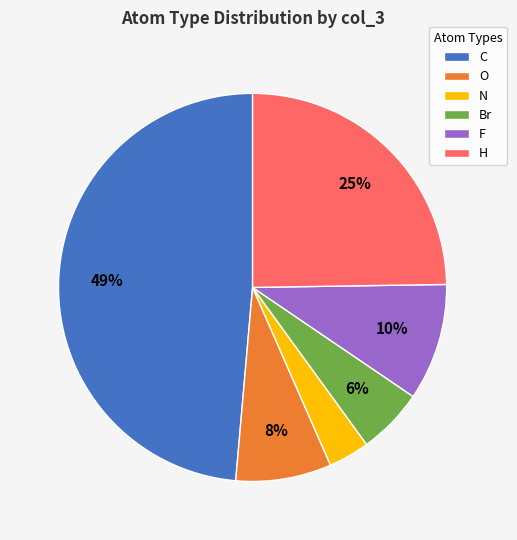

Between C and H, which is larger?

C